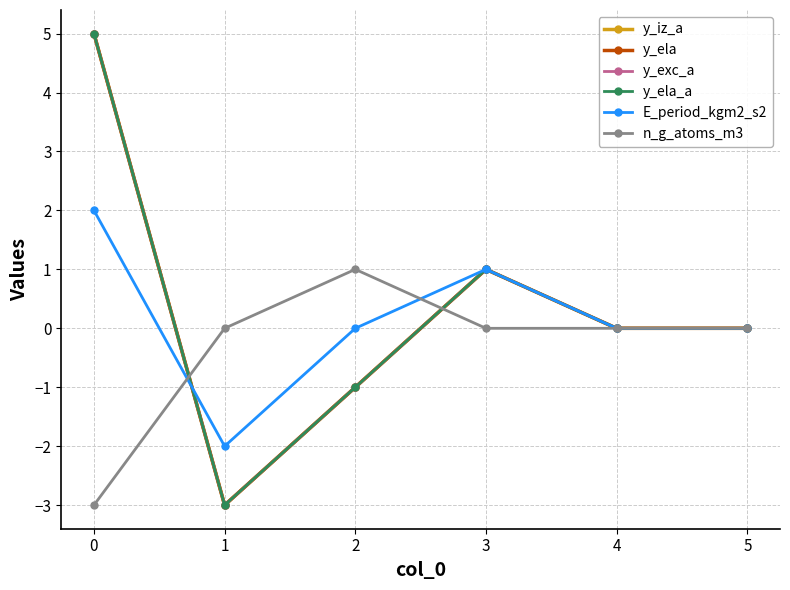

True or false: y_ela and y_exc_a cross at least once.

False